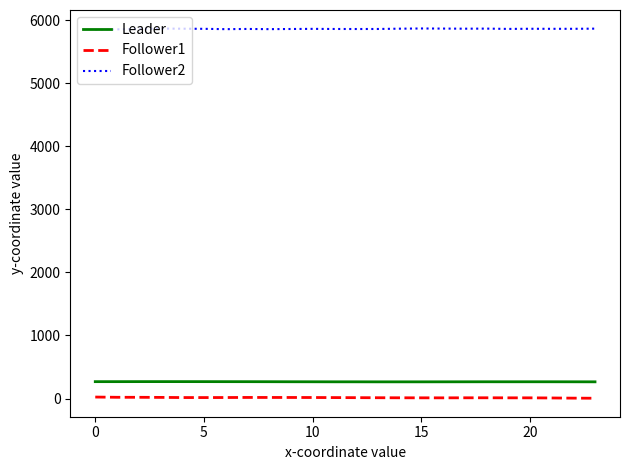

What are all the series names shown in the legend?

Leader, Follower1, Follower2